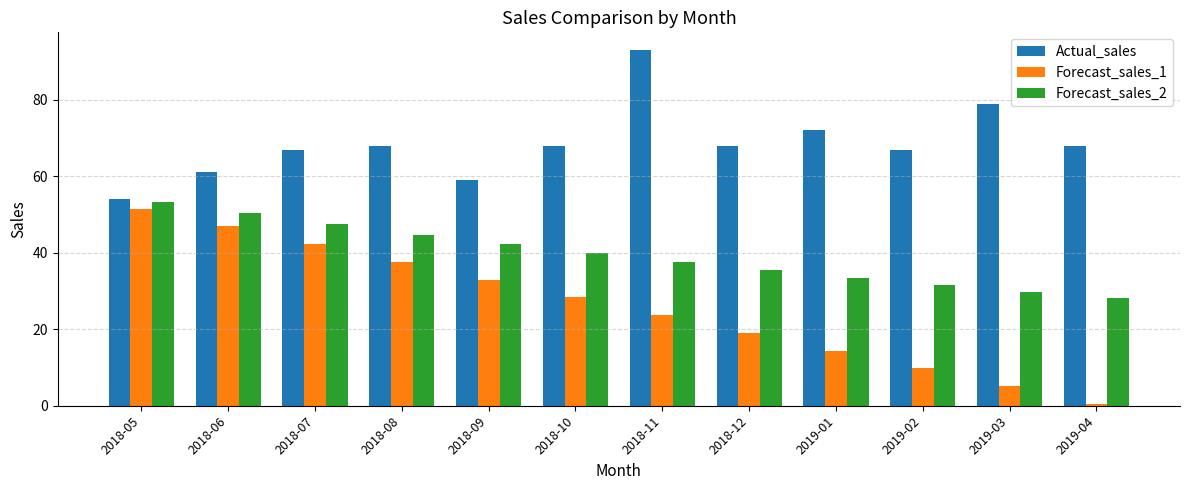

Reading left to right, transcribe all the data shown in this chart.

Actual_sales: 2018-05=54.0	2018-06=61.0	2018-07=67.0	2018-08=68.0	2018-09=59.0	2018-10=68.0	2018-11=93.0	2018-12=68.0	2019-01=72.0	2019-02=67.0	2019-03=79.0	2019-04=68.0
Forecast_sales_1: 2018-05=51.5	2018-06=46.9	2018-07=42.3	2018-08=37.6	2018-09=33.0	2018-10=28.4	2018-11=23.7	2018-12=19.1	2019-01=14.4	2019-02=9.8	2019-03=5.2	2019-04=0.5
Forecast_sales_2: 2018-05=53.3	2018-06=50.3	2018-07=47.4	2018-08=44.8	2018-09=42.2	2018-10=39.9	2018-11=37.6	2018-12=35.5	2019-01=33.5	2019-02=31.6	2019-03=29.8	2019-04=28.1